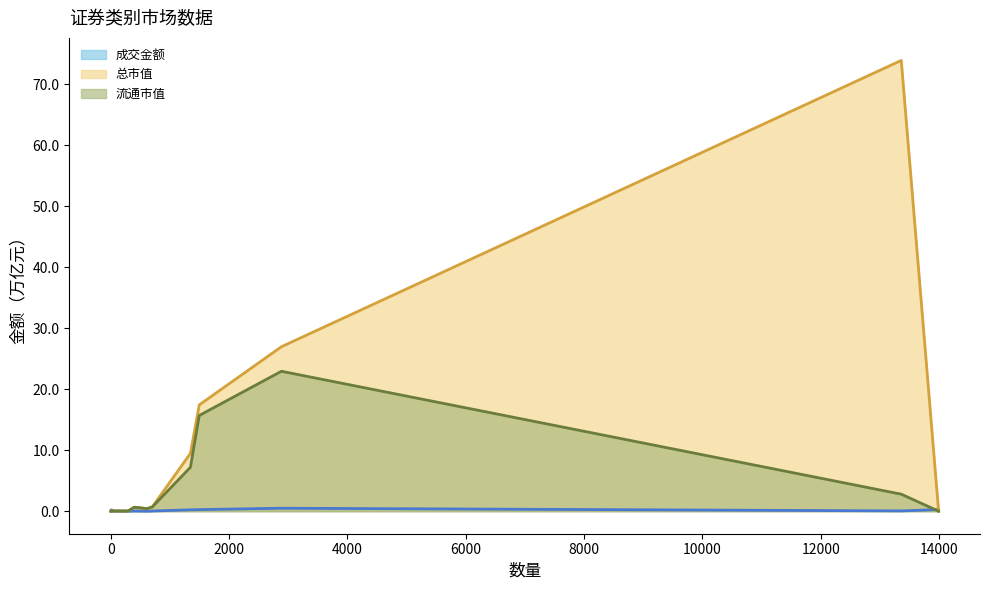

List the series in order of their peak value, highest first.

总市值 (线), 流通市值 (线), 成交金额 (线)